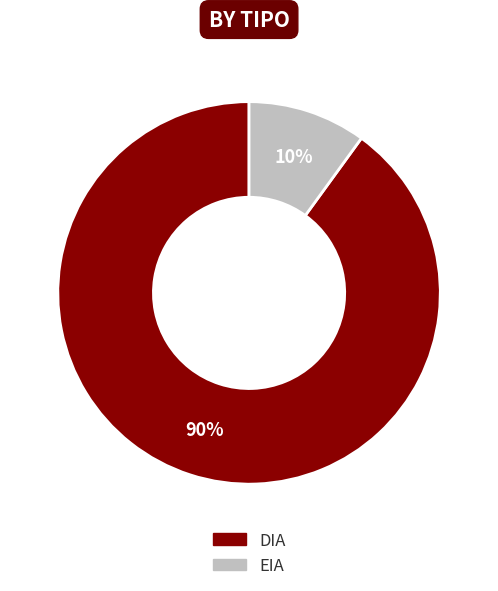

Which category has the smallest portion of the pie?

EIA